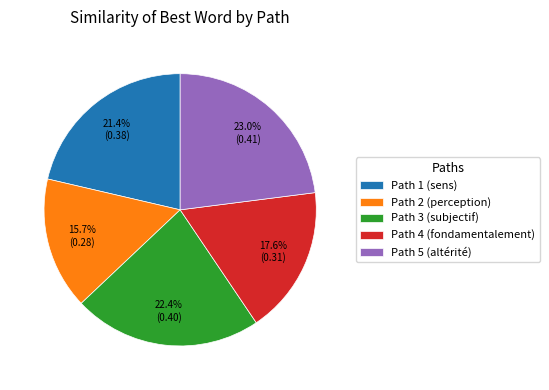

Which slice is the smallest?

Path 2 (perception)